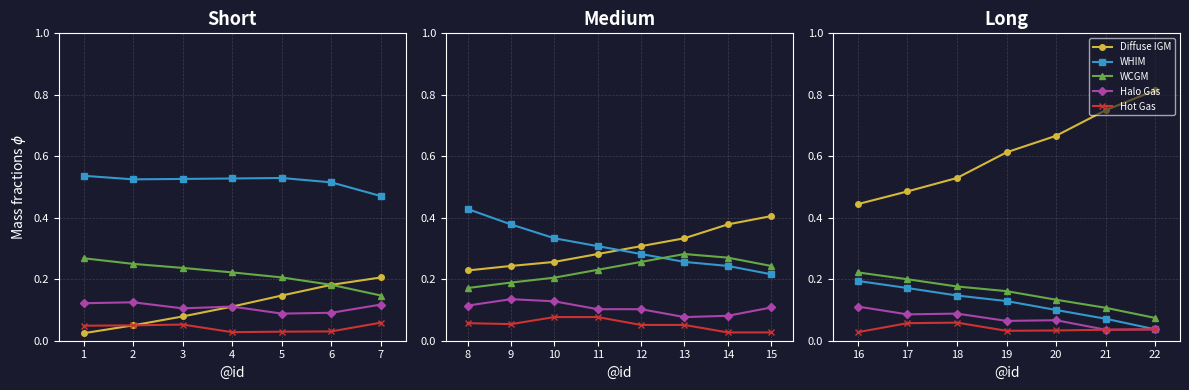

Which series has the widest spread of values?

Diffuse IGM